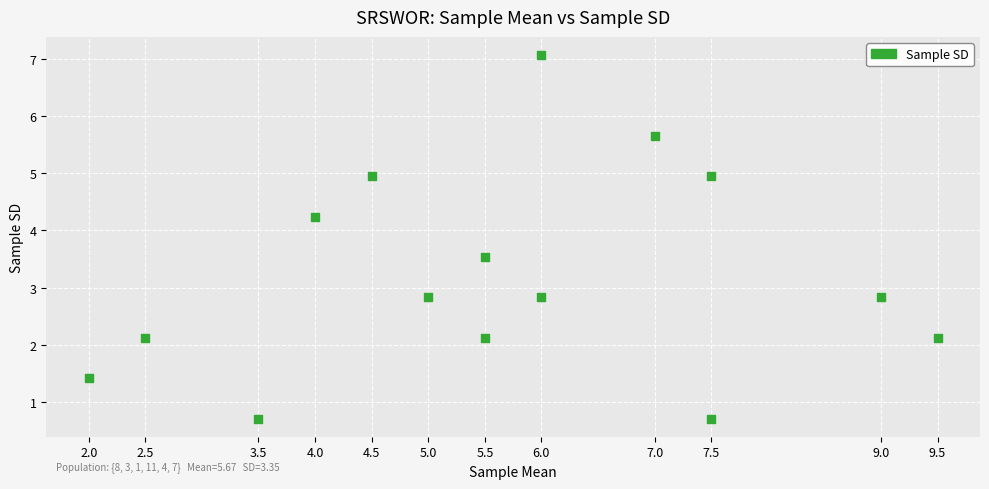

What is the range of Y values (max minus min)?

6.4